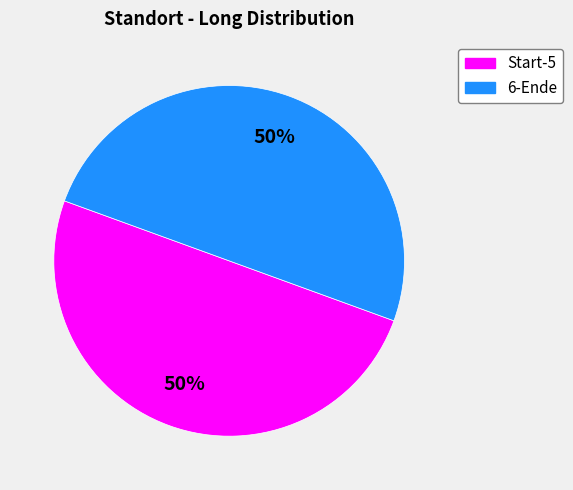

To the nearest percent, what is the average slice percentage?

50%